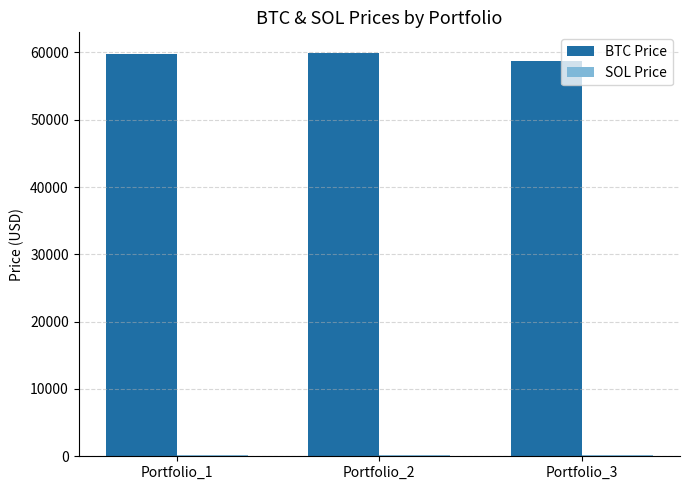

The value of BTC Price at Portfolio_1 is 91054.8. True or false?

False